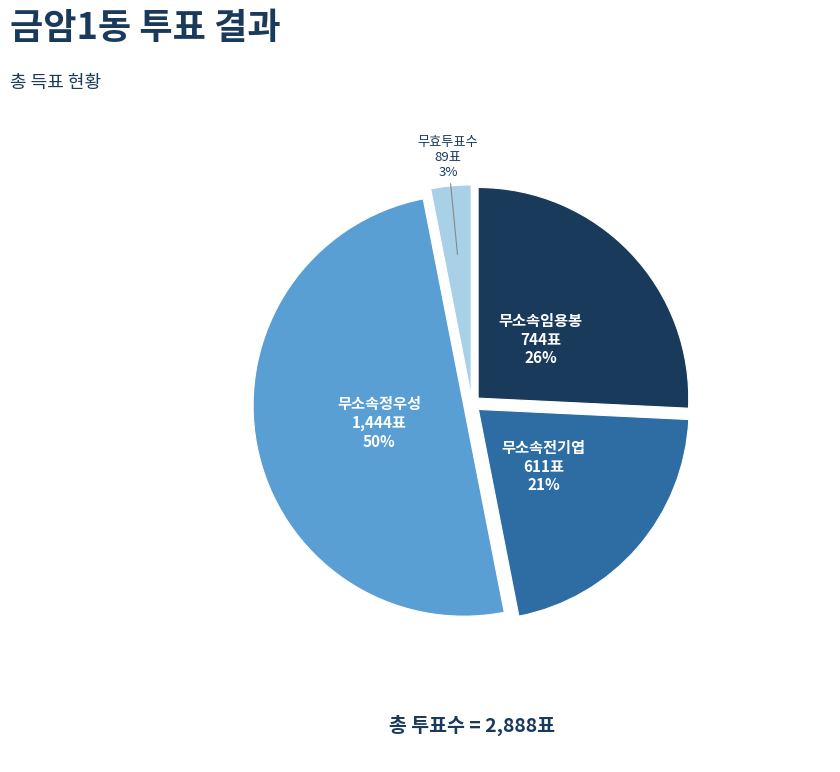

Is 무소속임용봉 the majority of the pie?

No